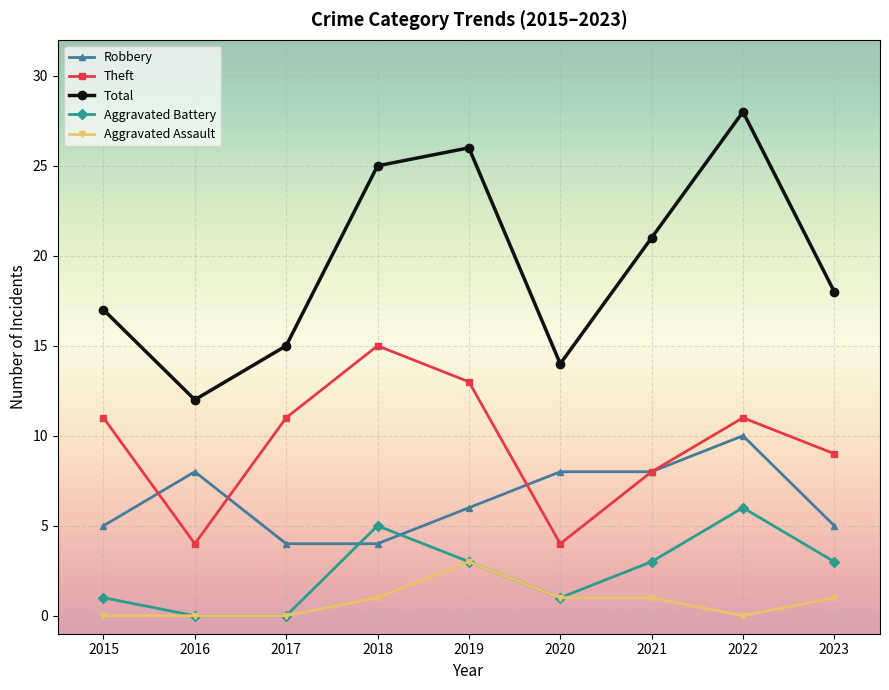

List the series in order of their peak value, lowest first.

Aggravated Assault, Aggravated Battery, Robbery, Theft, Total